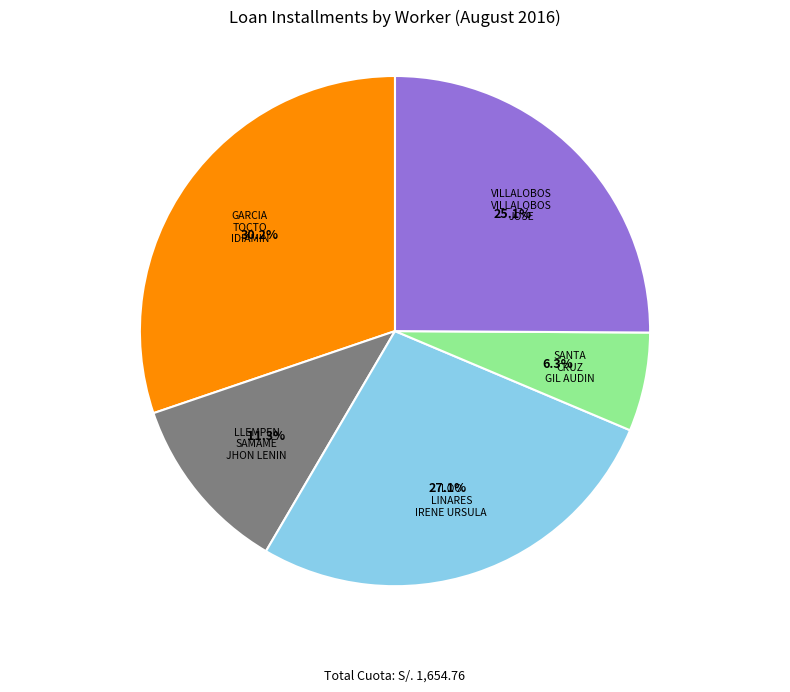

True or false: LLEMPEN SAMAME JHON LENIN accounts for 11% of the total.

True